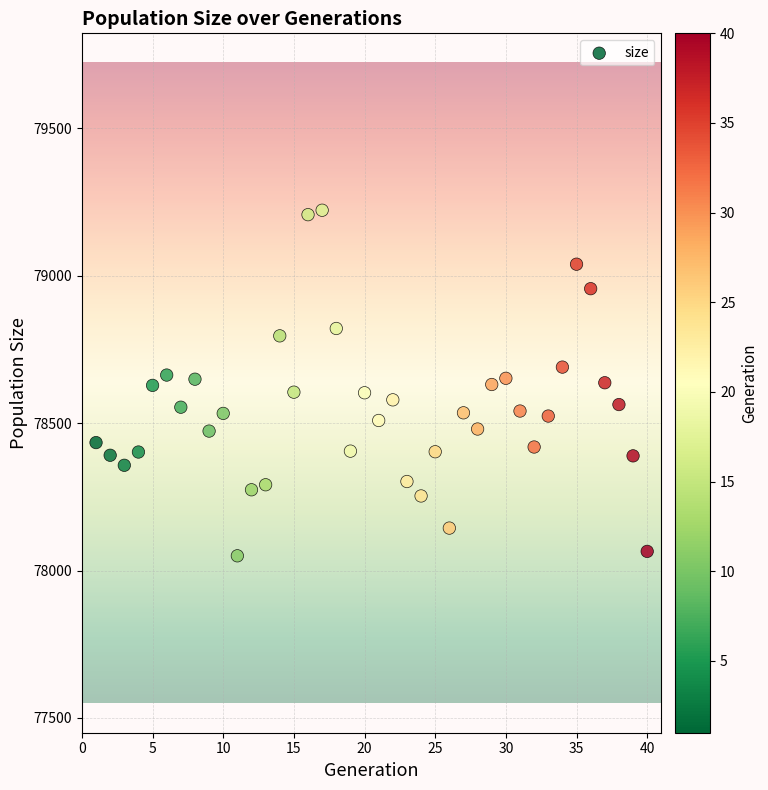

What is the range of X values (max minus min)?

39